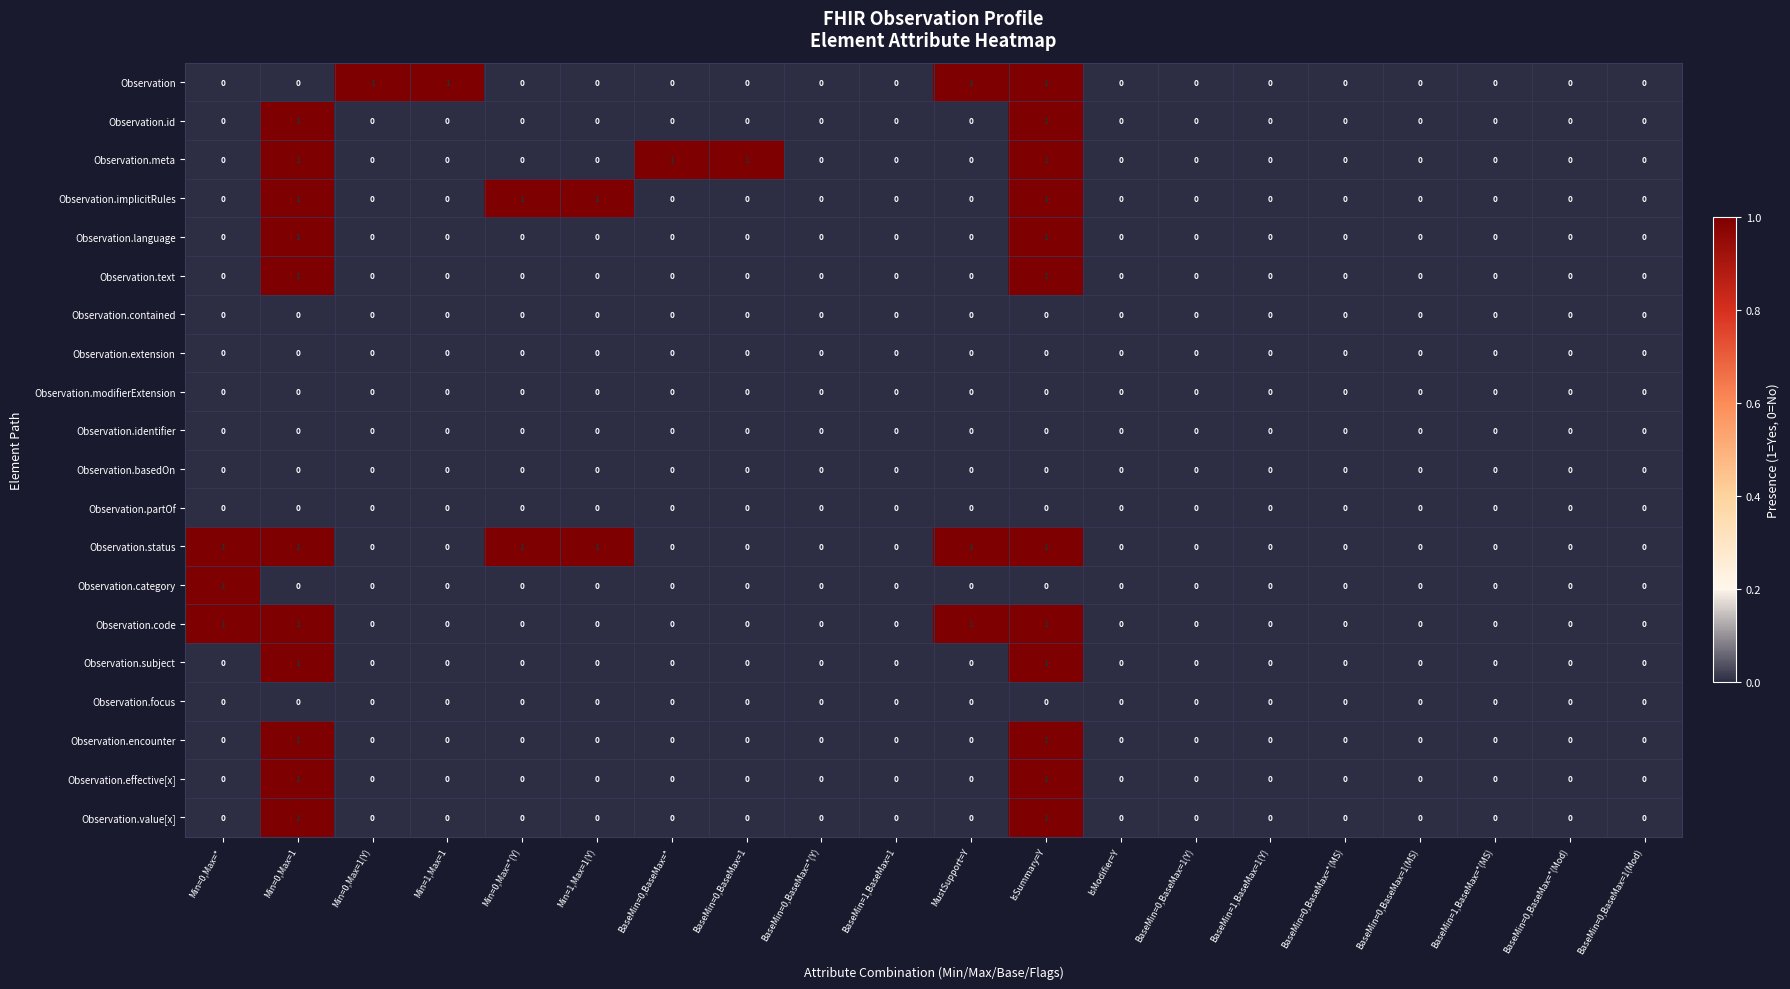

At which category is the sum across all series the highest?

IsSummary=Y